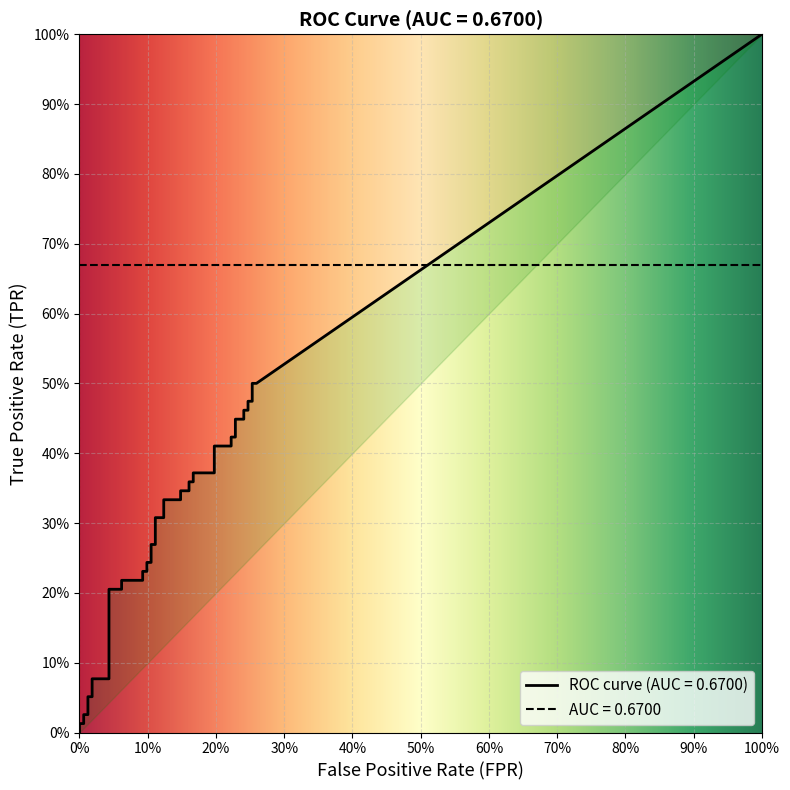

What is the sum of the tpr values at 5 and 11?

0.3